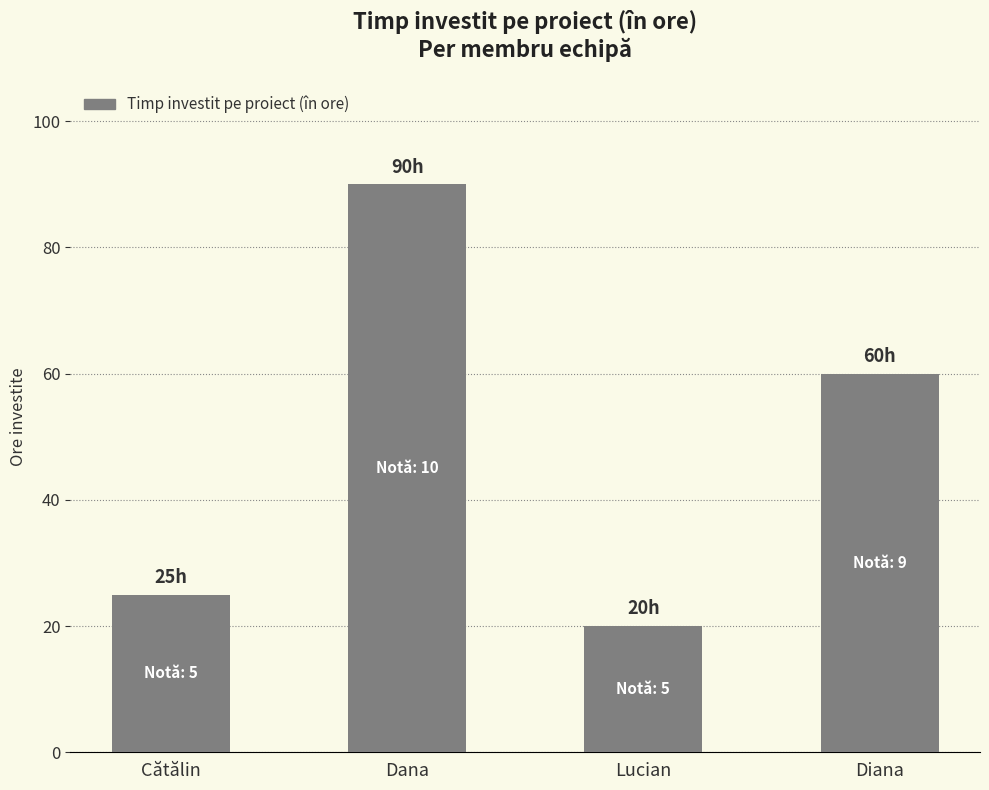

What is the label of the 1st bar from the left?

Cătălin